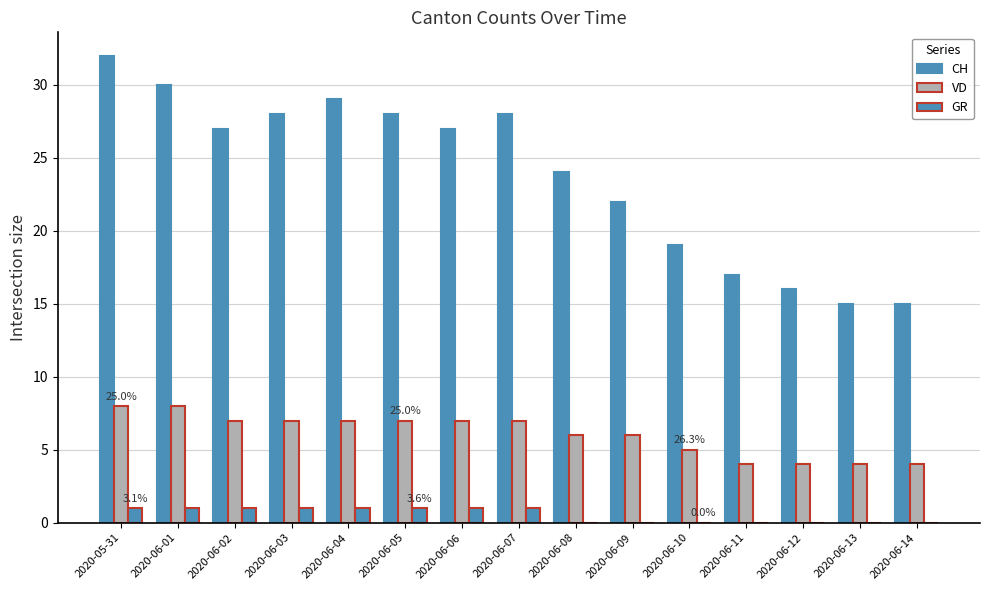

Rank the series by their average value, from lowest to highest.

GR, VD, CH